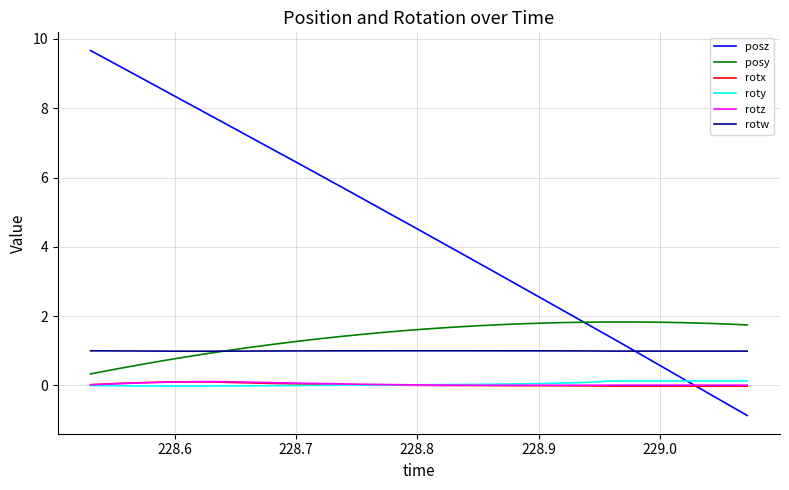

Which series has the widest spread of values?

posz